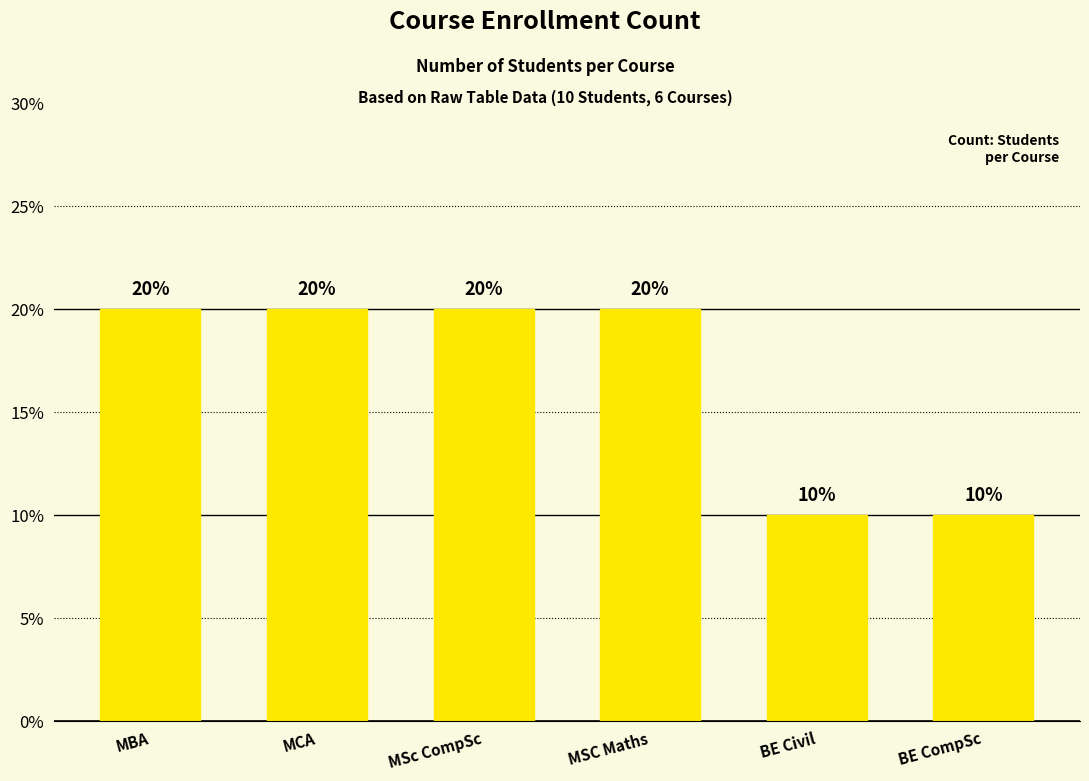

Reading left to right, what are all the values shown in this chart?

2	2	2	2	1	1